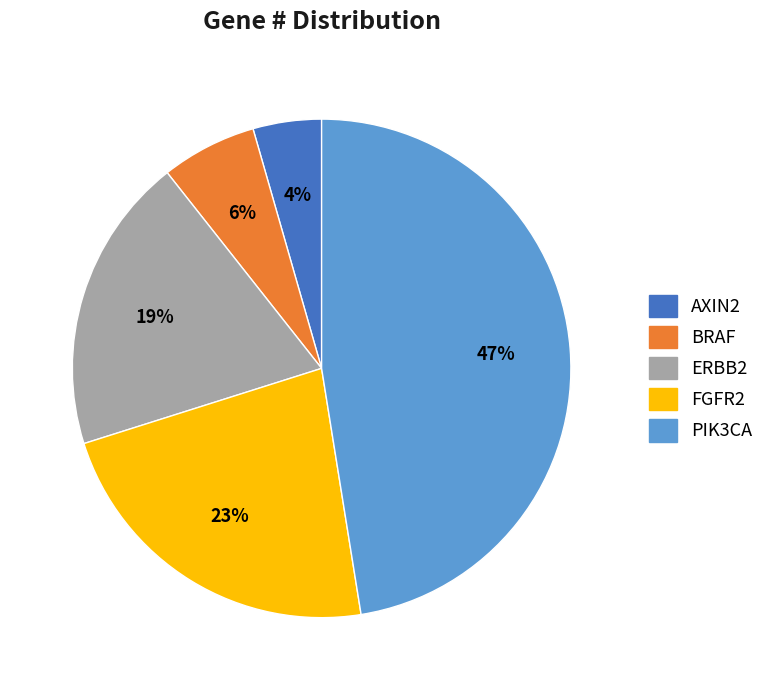

What is the largest slice in the pie chart?

PIK3CA